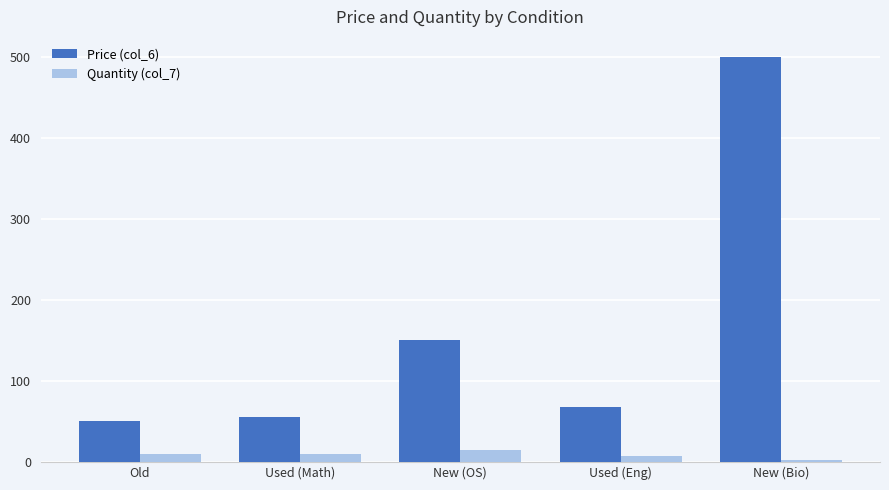

How many data points does each series have?

5